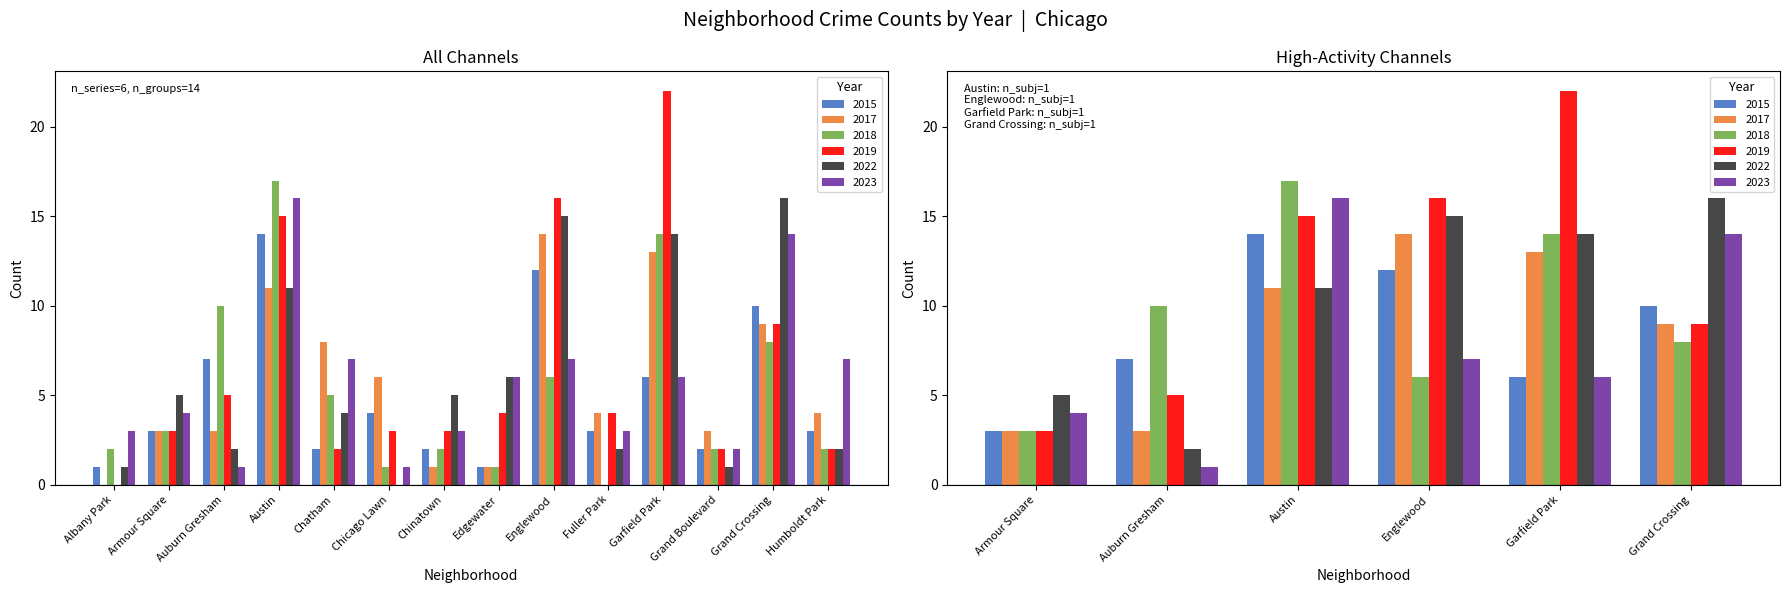

What is the value of the 2018 bar at the 13th from the left?

8